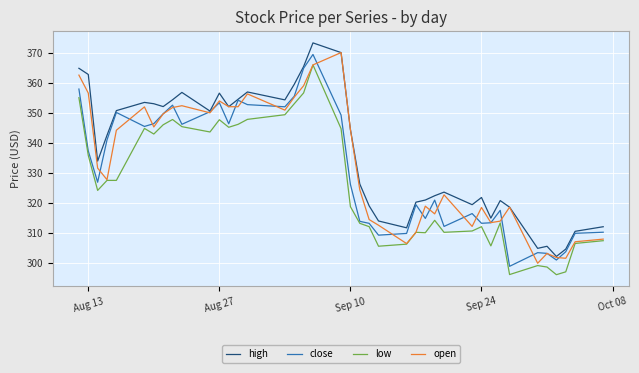

List the series in order of their overall mean, lowest first.

low, close, open, high